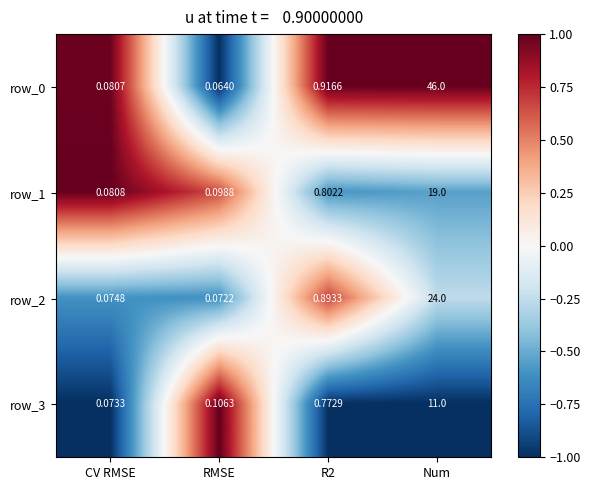

True or false: row_1 has a value of -0.2 at R2.

False